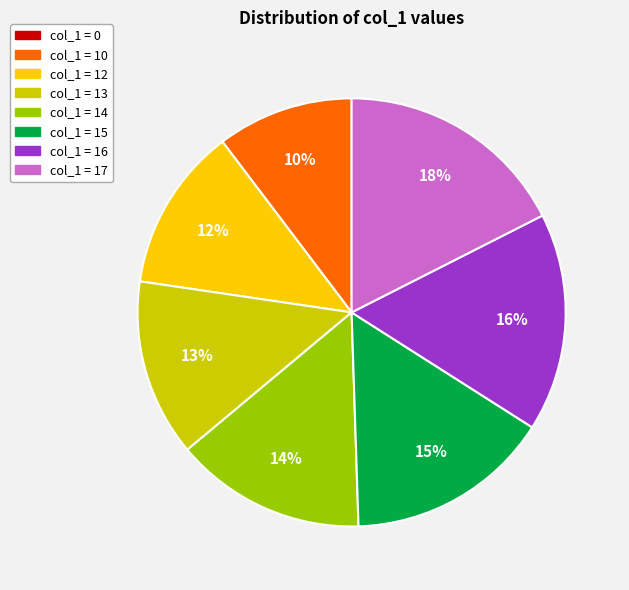

Is there a majority slice in this chart?

No